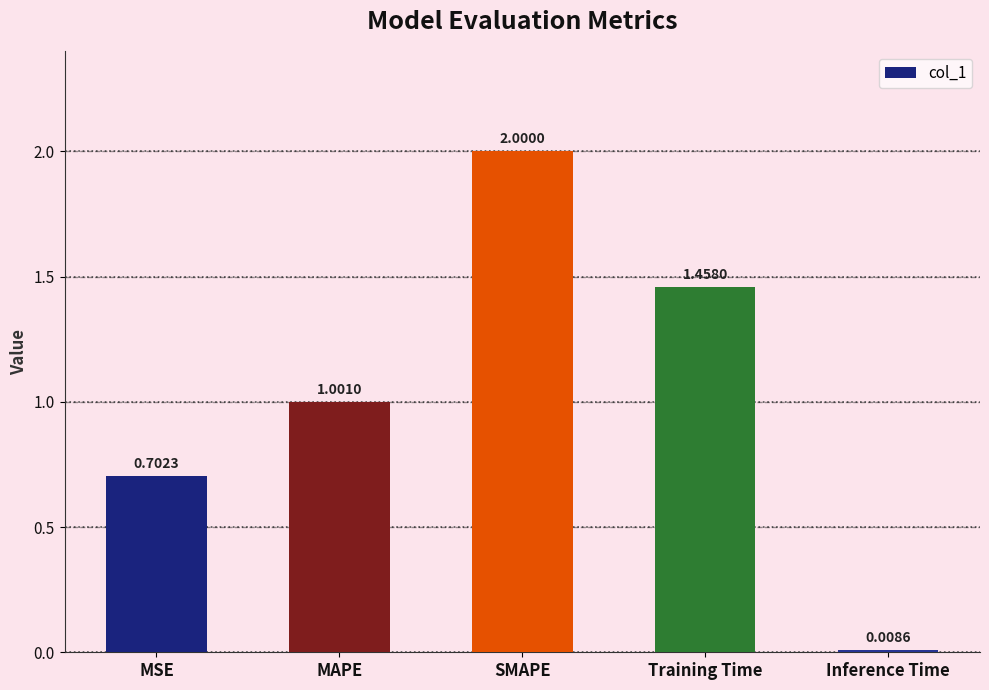

What is the label of the 5th bar from the left?

Inference Time